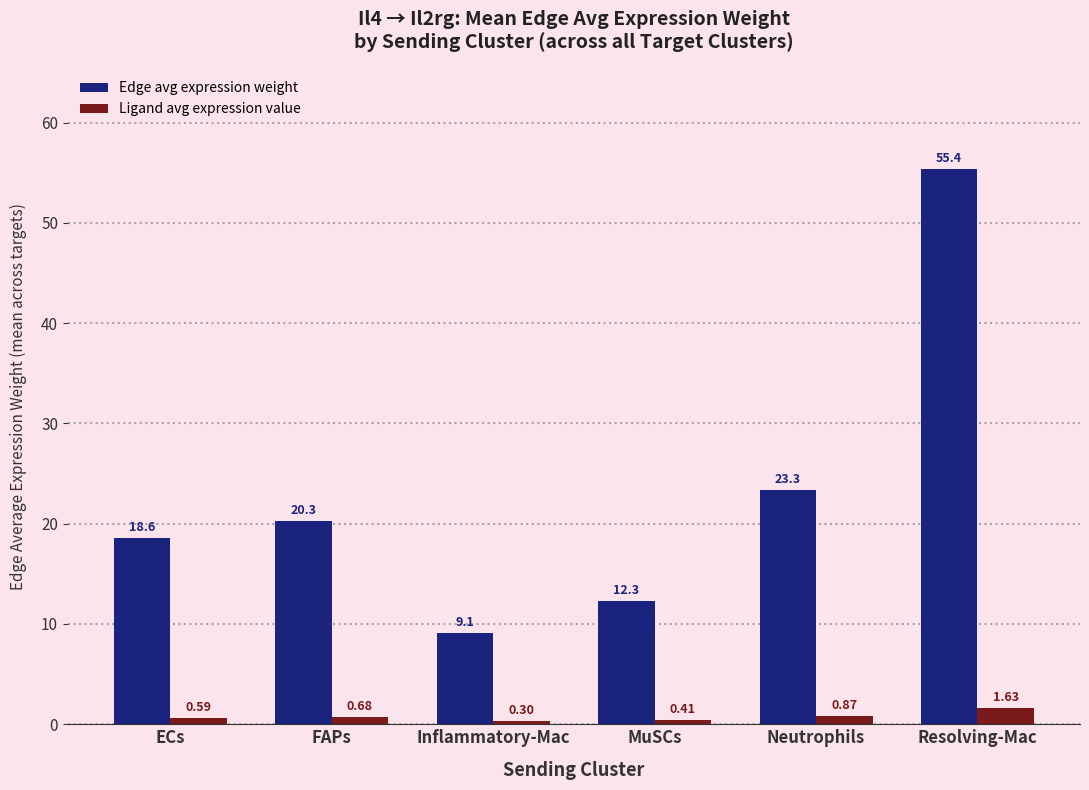

Does the chart contain any negative values?

No